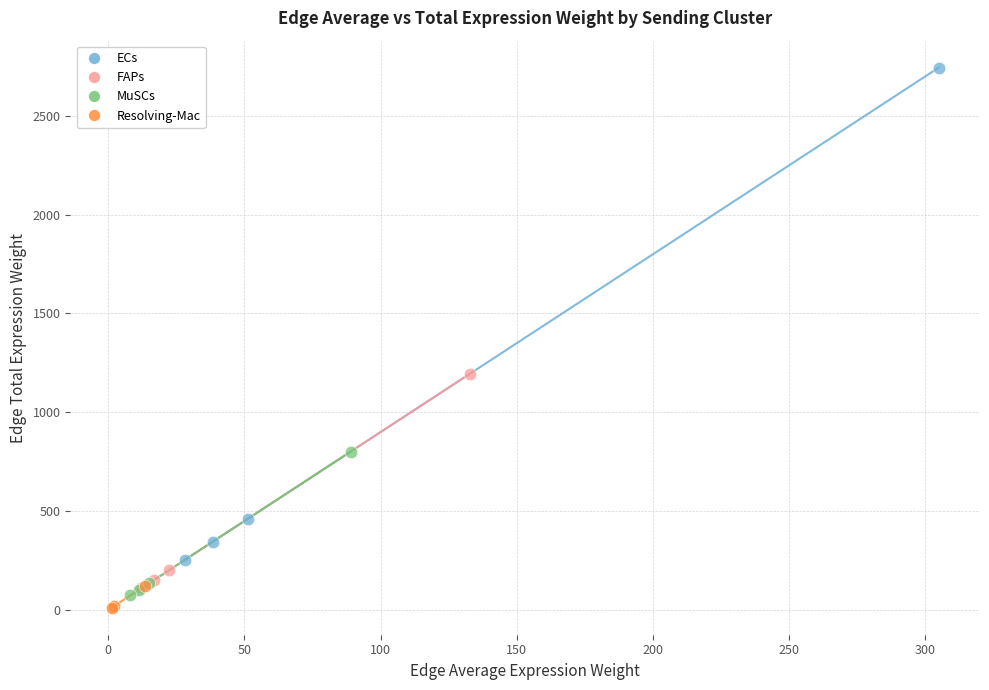

Which series reaches the maximum Y coordinate?

ECs